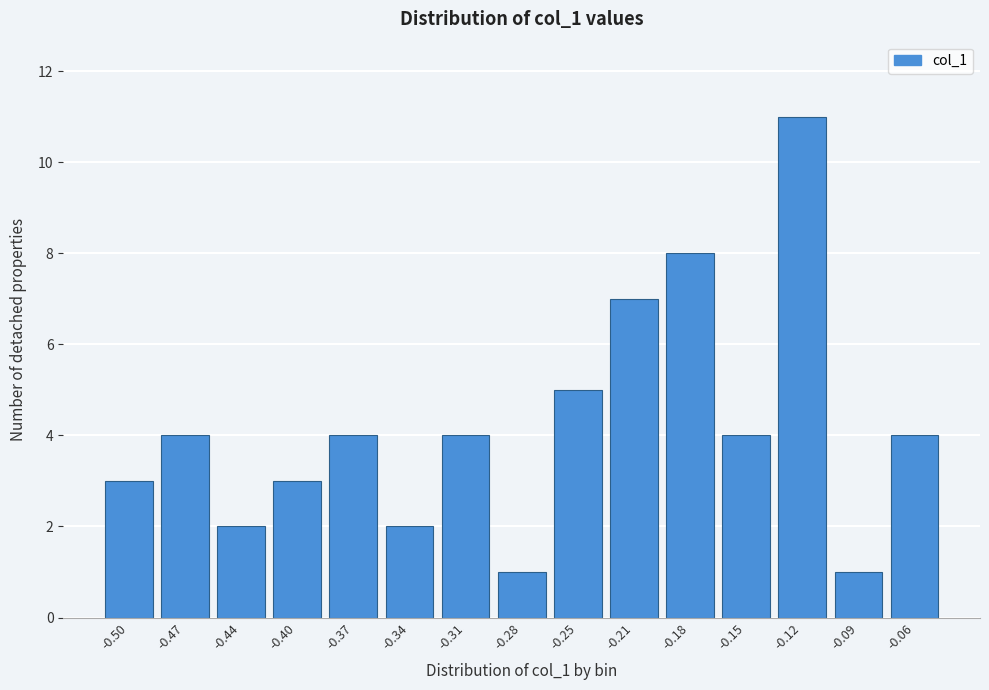

Reading left to right, extract all data points from this chart.

3	4	2	3	4	2	4	1	5	7	8	4	11	1	4